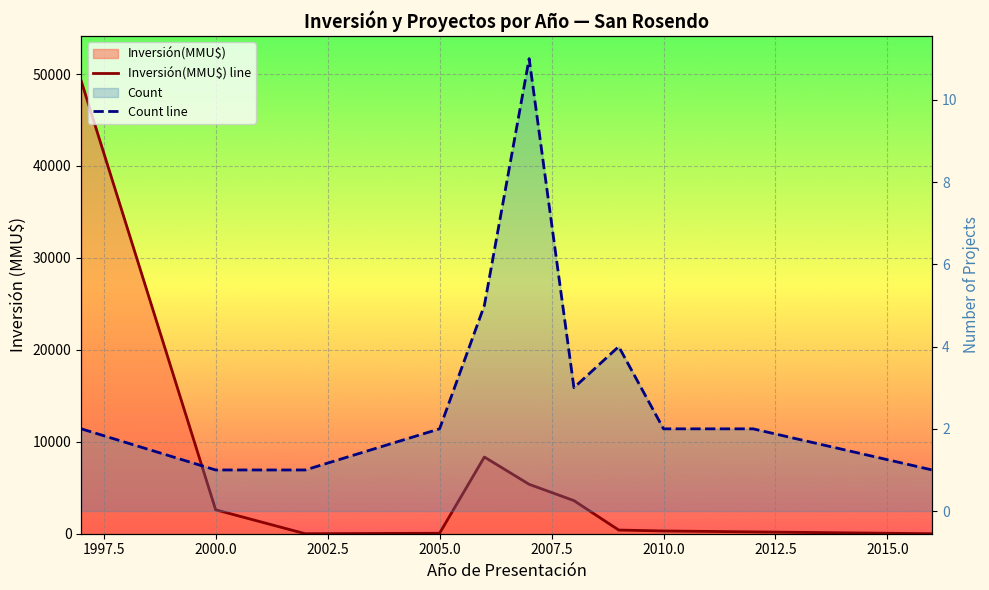

Does the chart display data point markers on the line(s)?

No